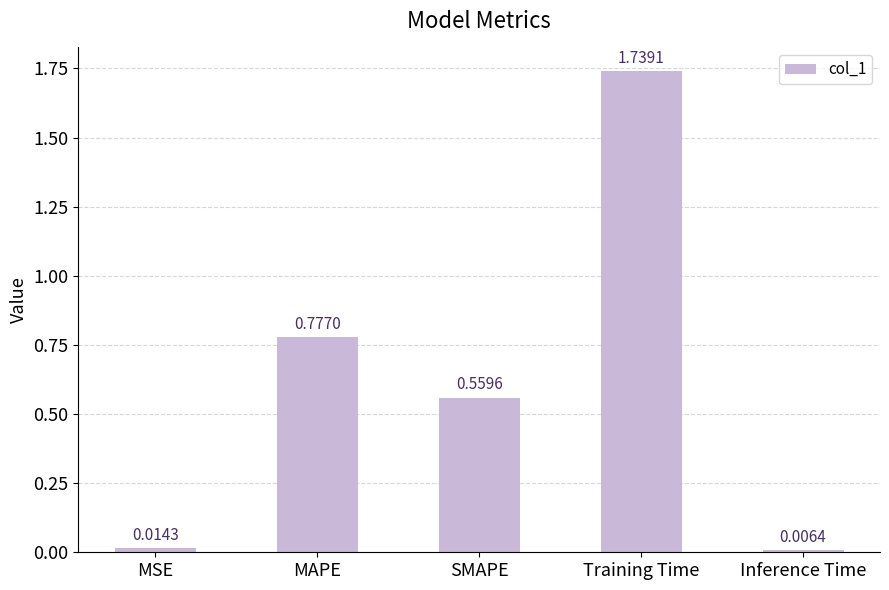

What is the label of the 2nd bar from the left?

MAPE